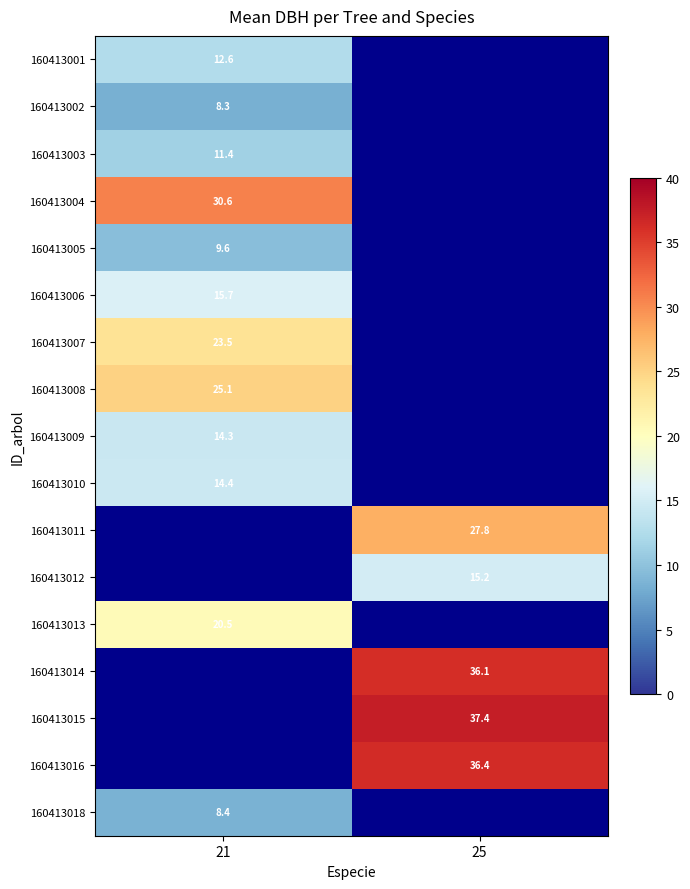

Is it true that 160413001 equals 4.0 at 21?

False